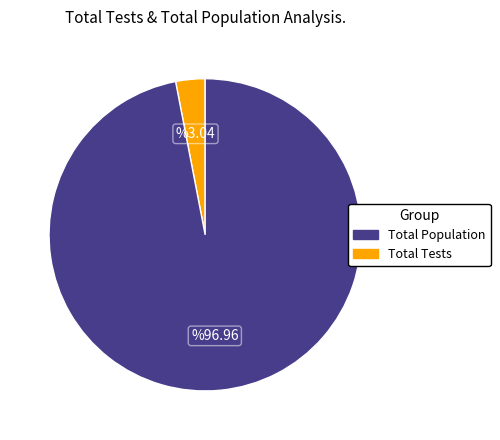

Which category accounts for the majority?

Total Tests